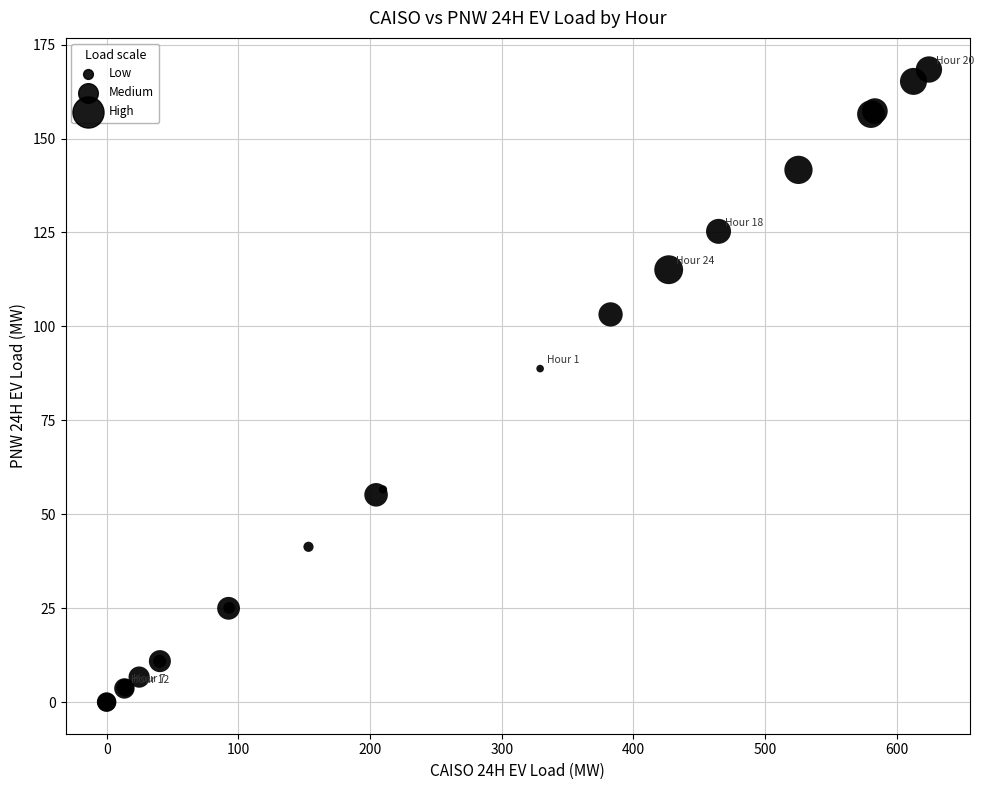

What Y value in the scatter plot is closest to 84?

88.8